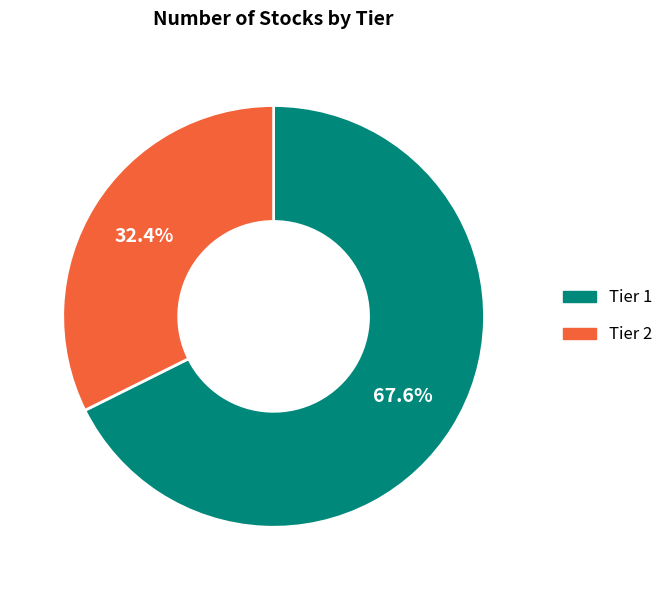

To the nearest percent, what portion does Tier 1 represent?

68%